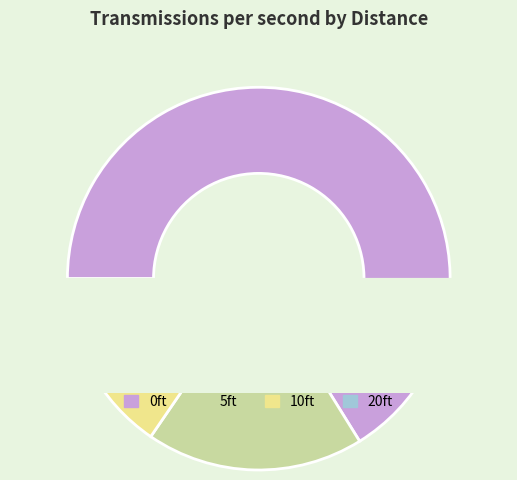

True or false: 20ft accounts for 14% of the total.

False